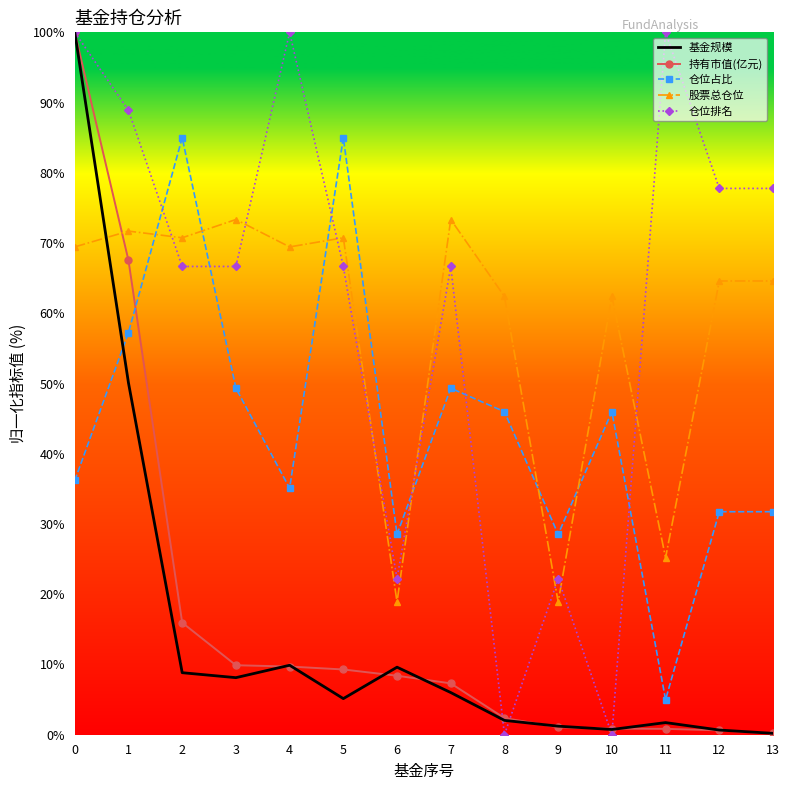

True or false: 股票总仓位 has a value of 73.4 at 3.

True